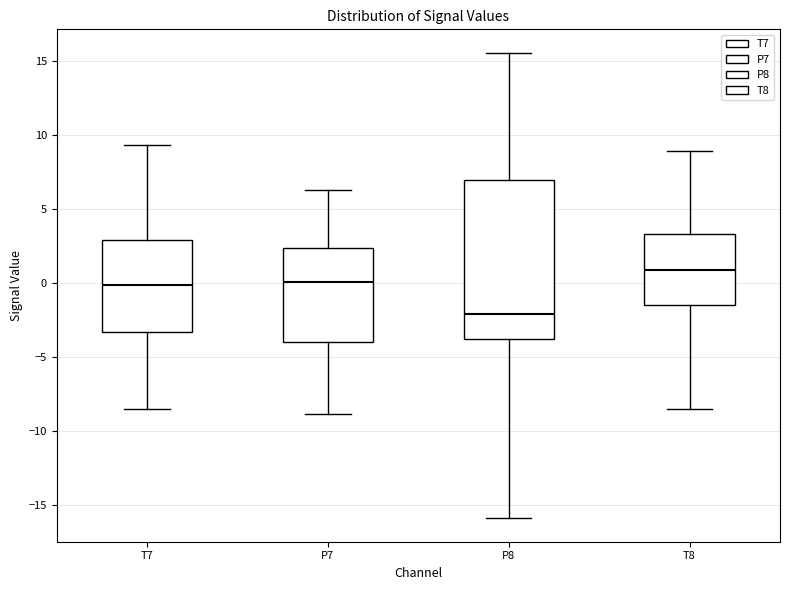

Which box's median line is the highest?

T8